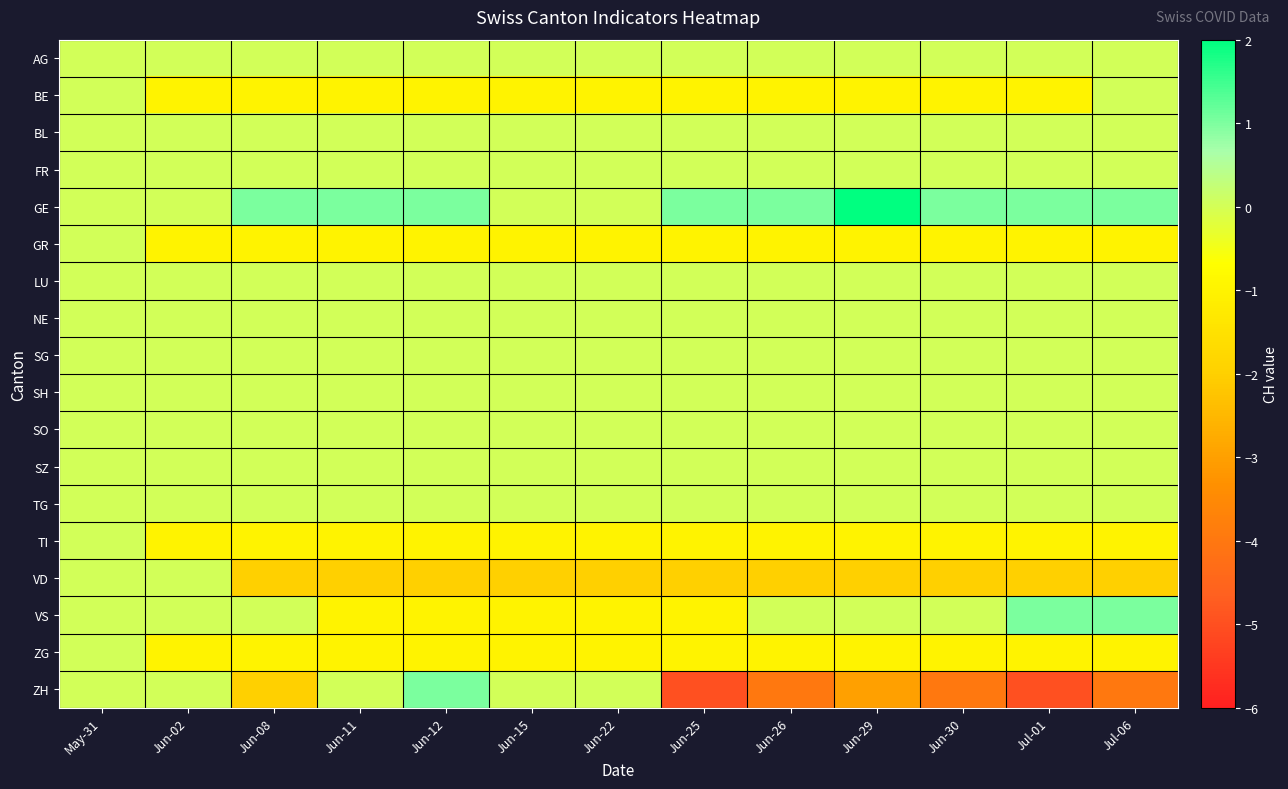

Between Jun-08 and Jun-12, which is larger?

Jun-08